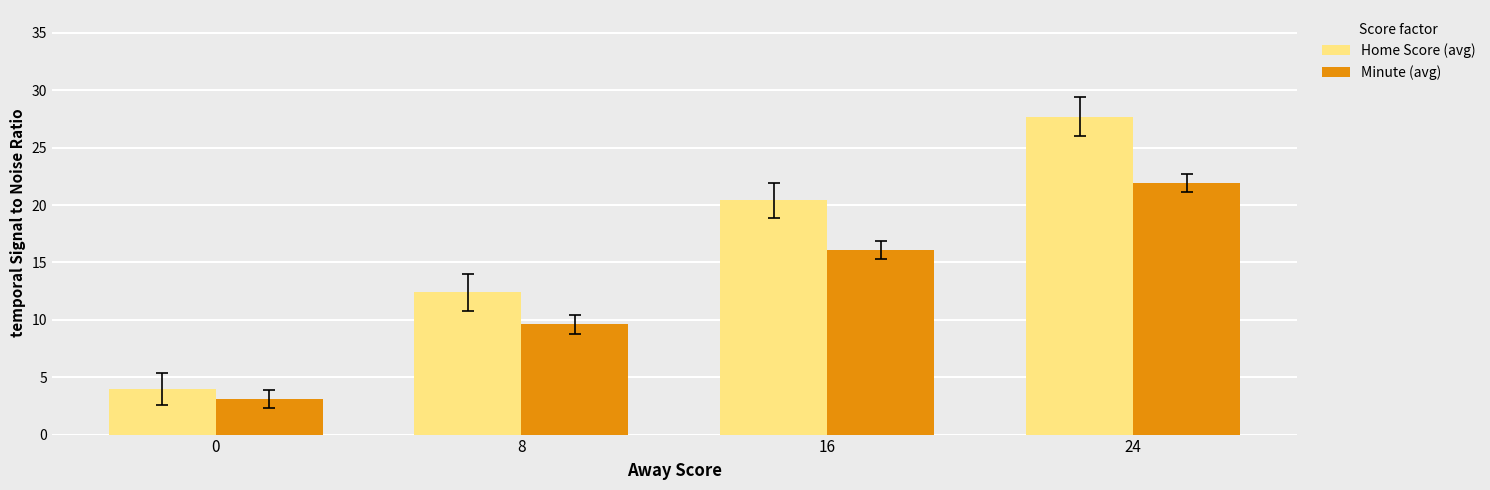

True or false: Minute (avg) has a value of 28.1 at 16.

False